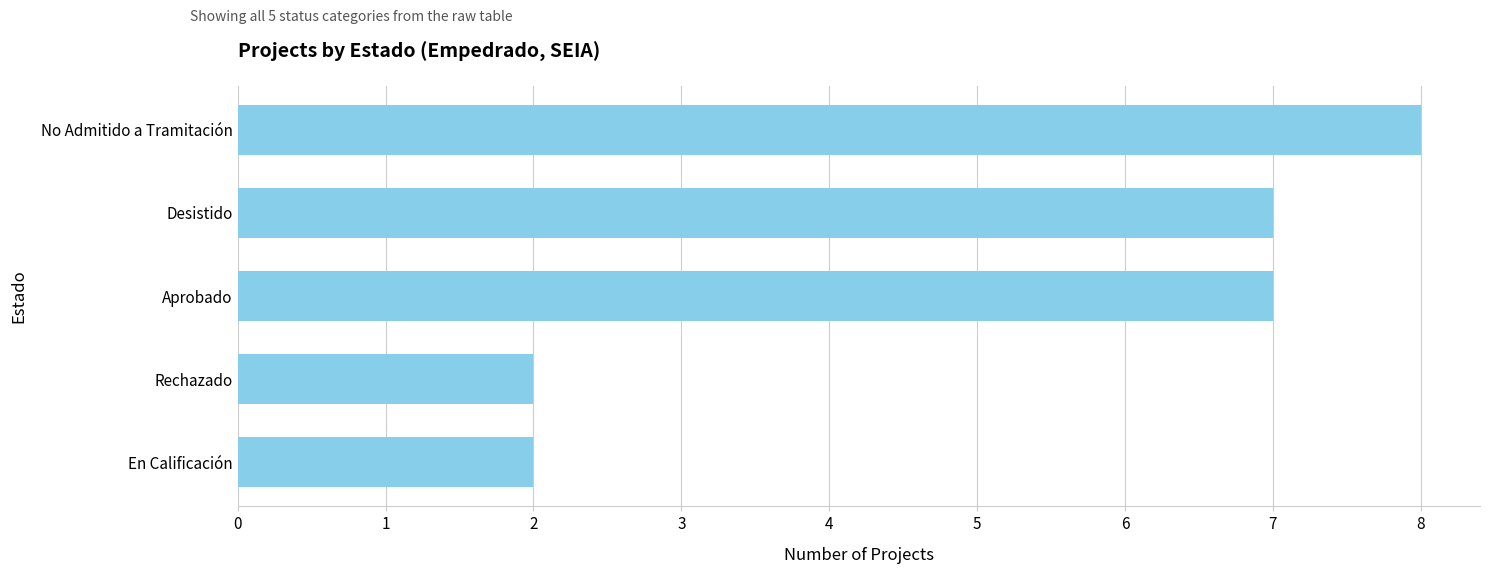

Reading top to bottom, what are all the values shown in this chart?

8	7	7	2	2